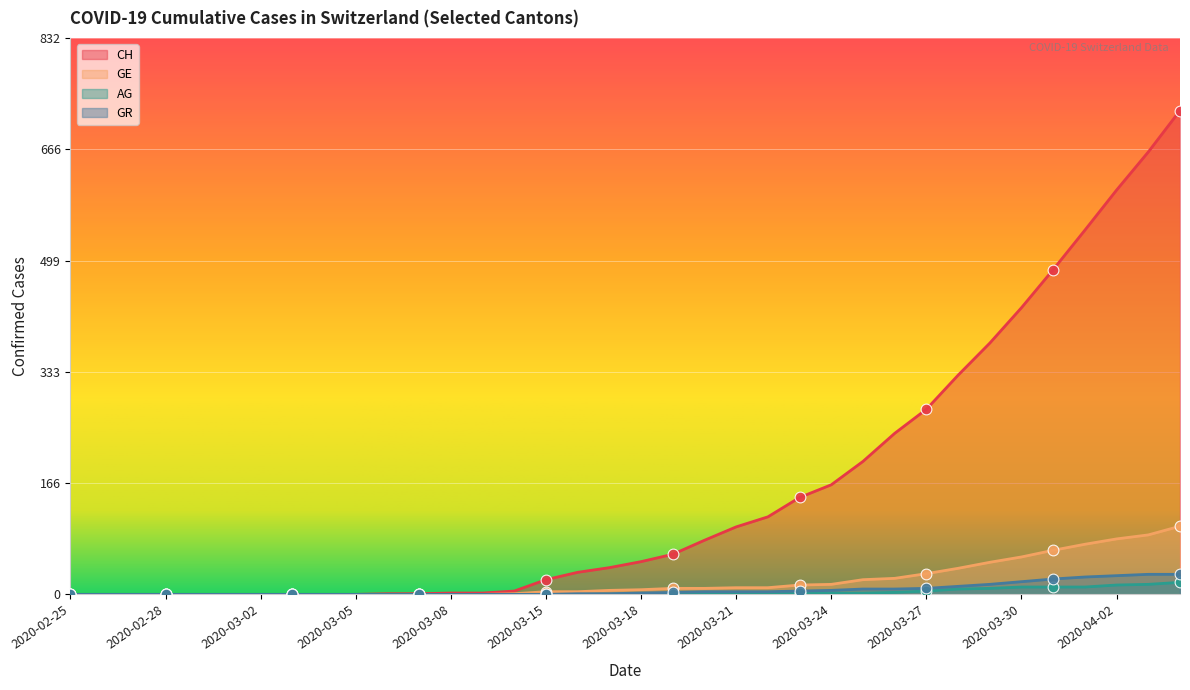

Which series has the widest spread of Y values?

CH